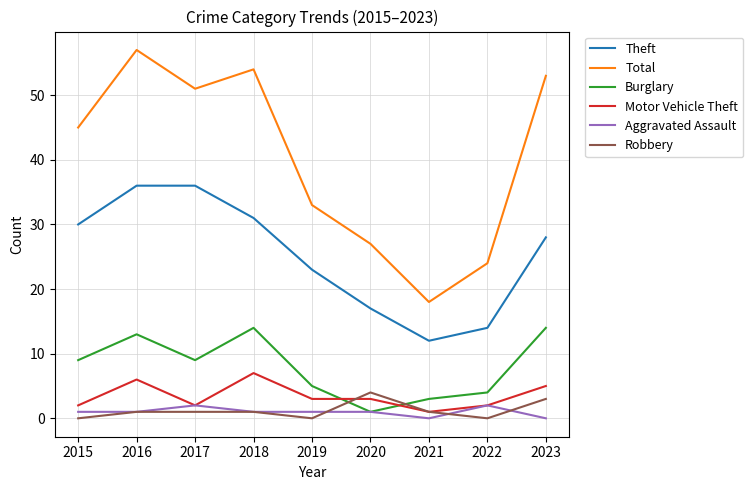

What is the sum of the Total values at 2018 and 2016?

111